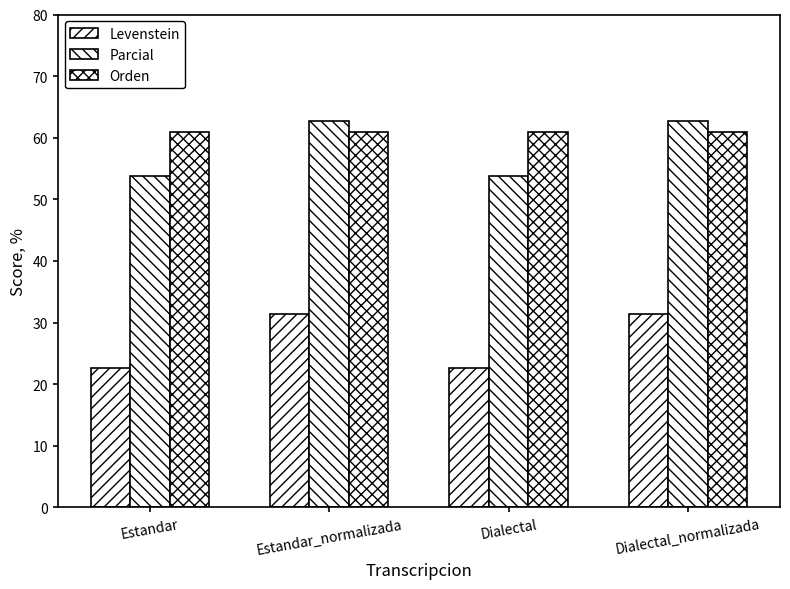

Reading left to right, transcribe all the data shown in this chart.

Levenstein: Estandar=22.6	Estandar_normalizada=31.4	Dialectal=22.6	Dialectal_normalizada=31.4
Parcial: Estandar=53.8	Estandar_normalizada=62.7	Dialectal=53.8	Dialectal_normalizada=62.7
Orden: Estandar=60.9	Estandar_normalizada=60.9	Dialectal=60.9	Dialectal_normalizada=60.9